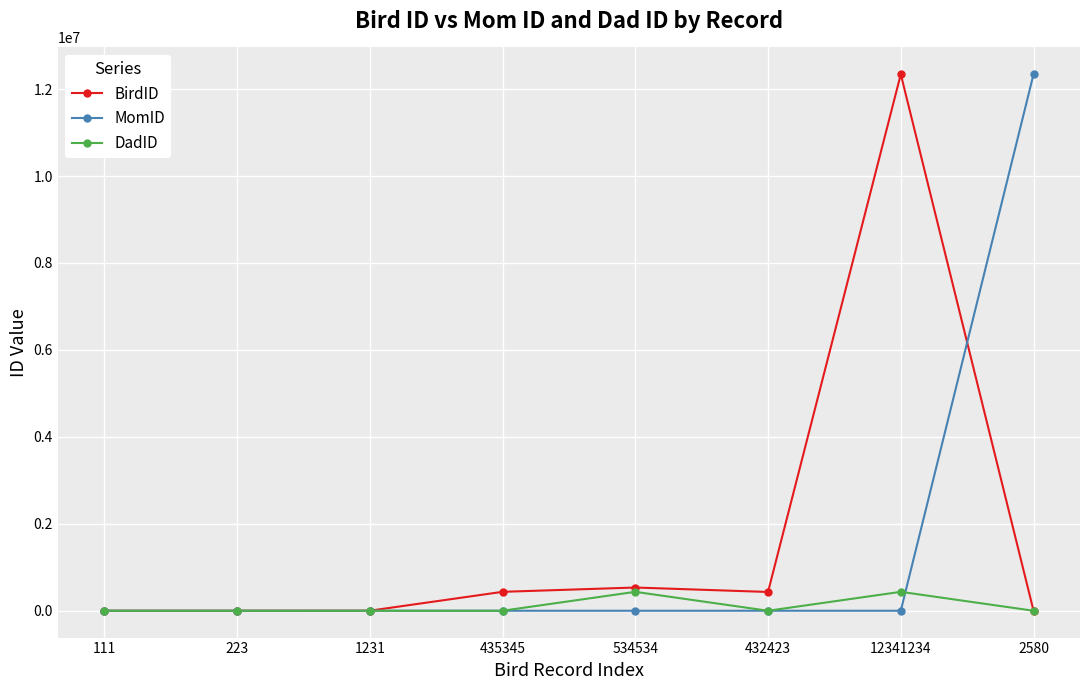

True or false: BirdID has more than 1 points higher than both neighbors.

True